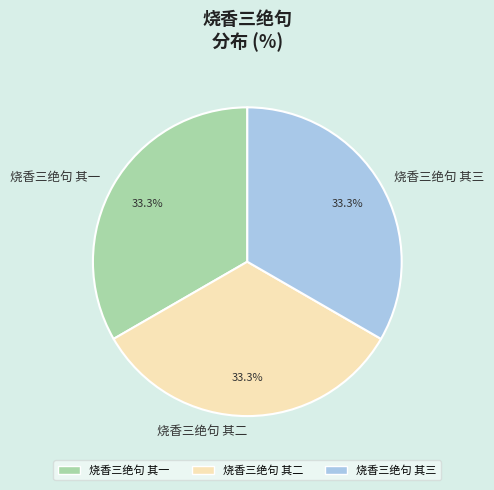

Approximately how many times larger is the value at 烧香三绝句 其一 compared to 烧香三绝句 其二?

1.0